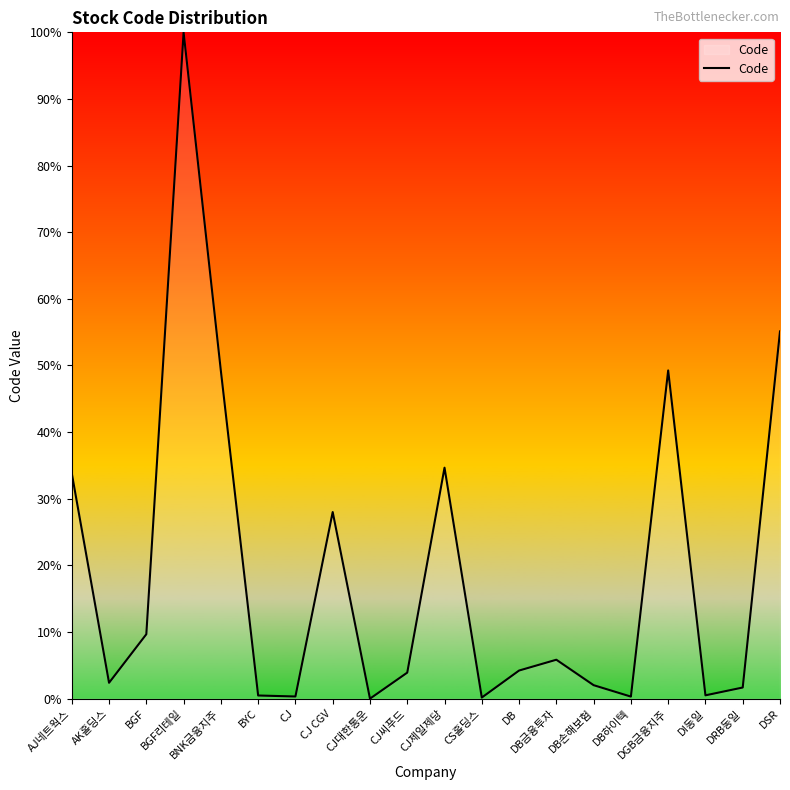

How many categories are shown in the chart?

20